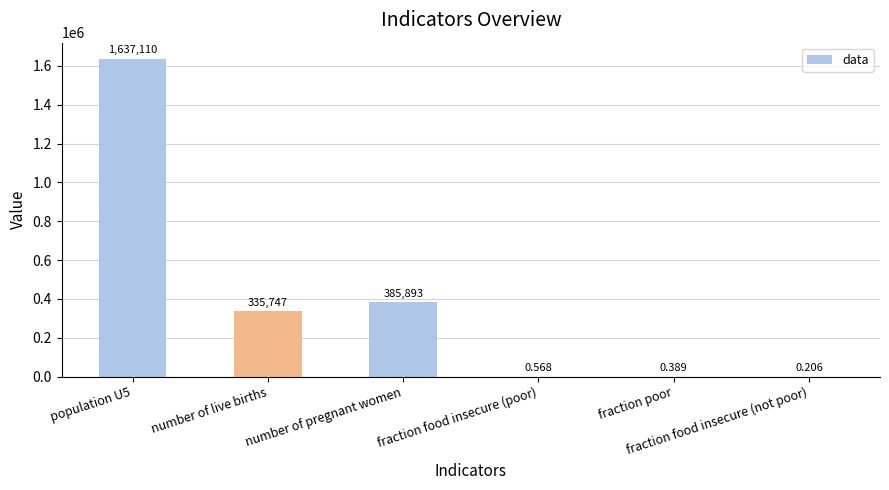

What is the difference between the values at fraction food insecure (not poor) and population U5?

1637109.8